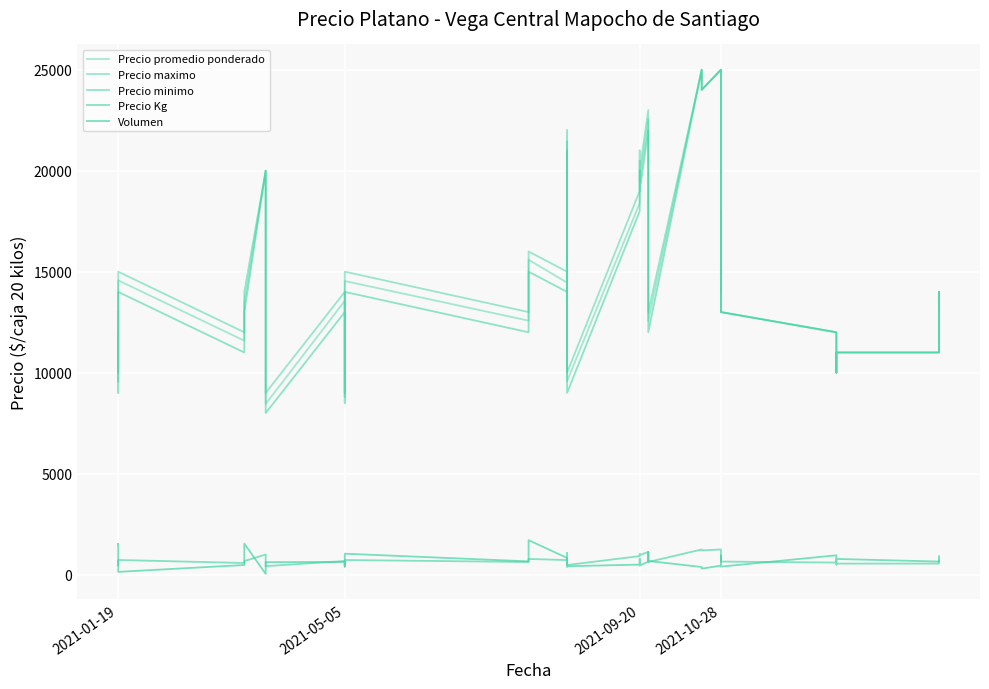

What is the sum of all Volumen values?

28330